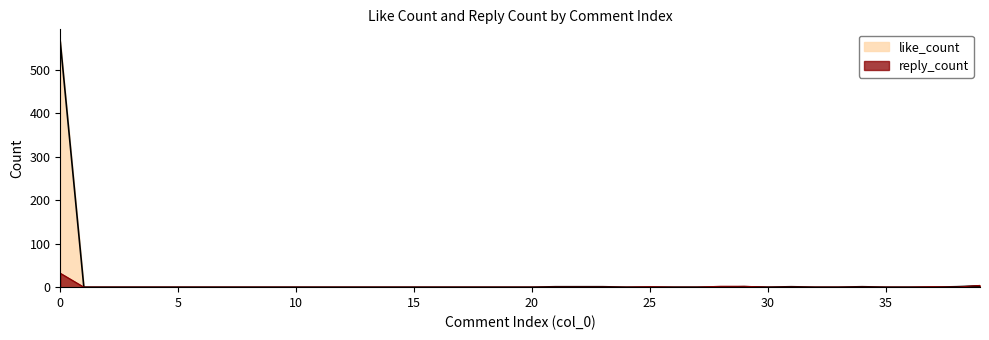

List the series in order of their peak value, highest first.

like_count, reply_count